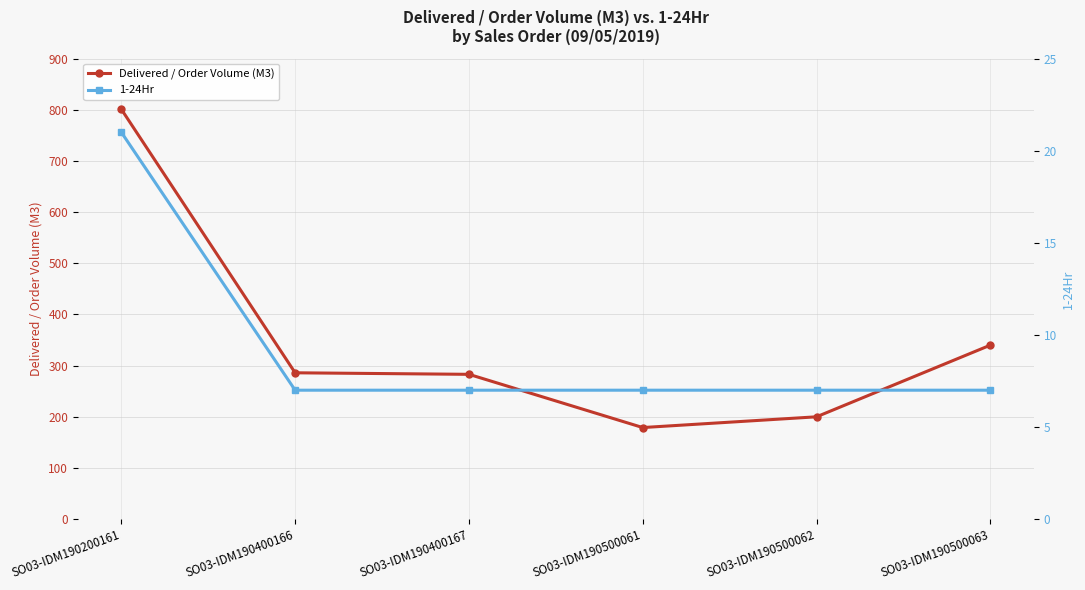

How many distinct data groups are displayed?

2